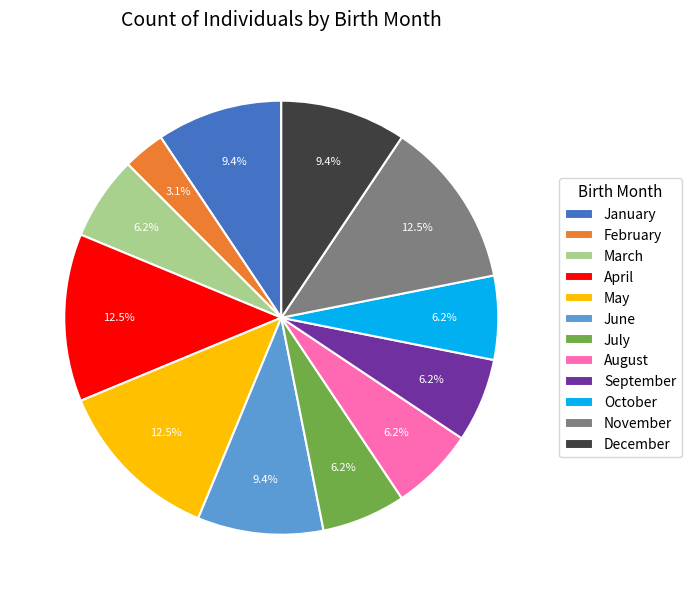

Does November account for over 50% of the chart?

No